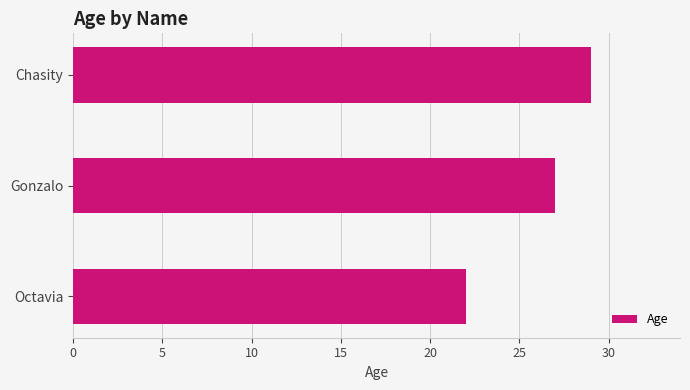

What is the difference between the maximum and second lowest values?

2